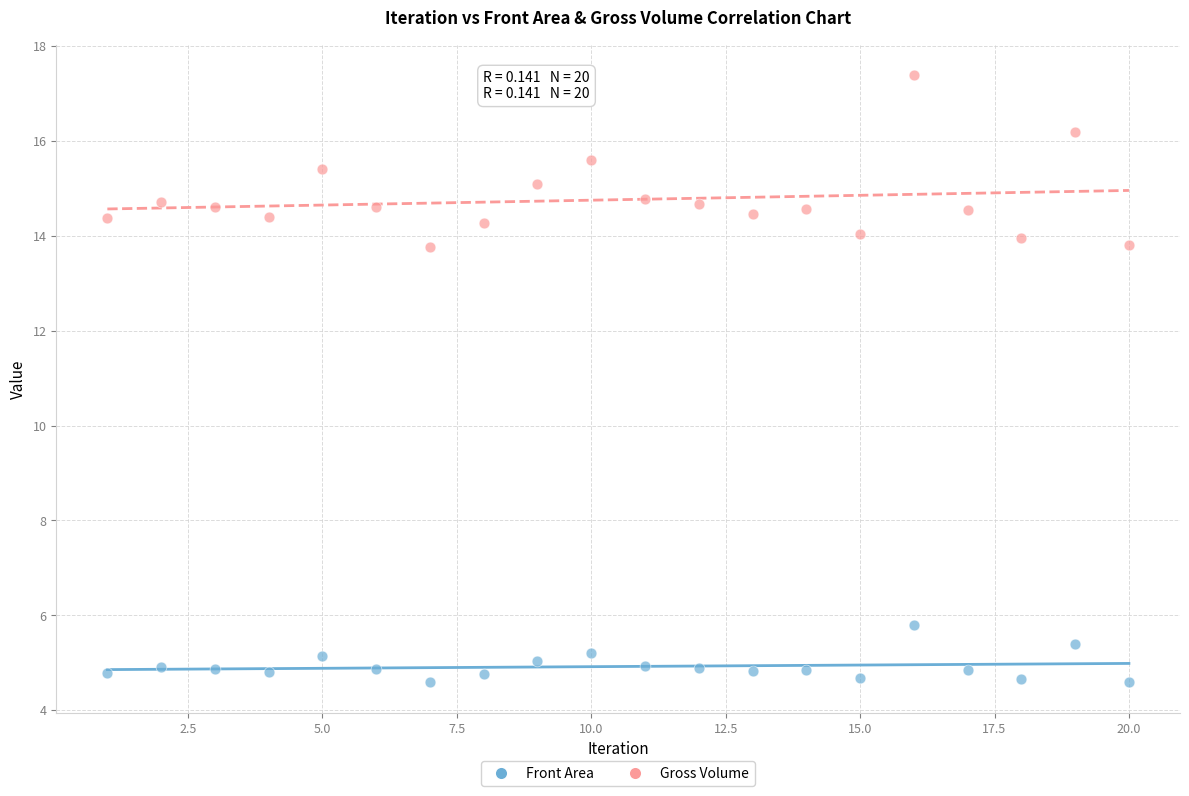

Which series contains the lowest Y value?

Front Area